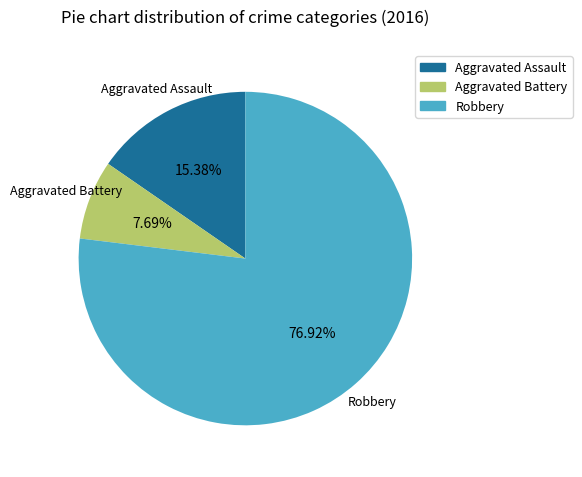

The Aggravated Battery slice represents 1% of the pie. True or false?

False